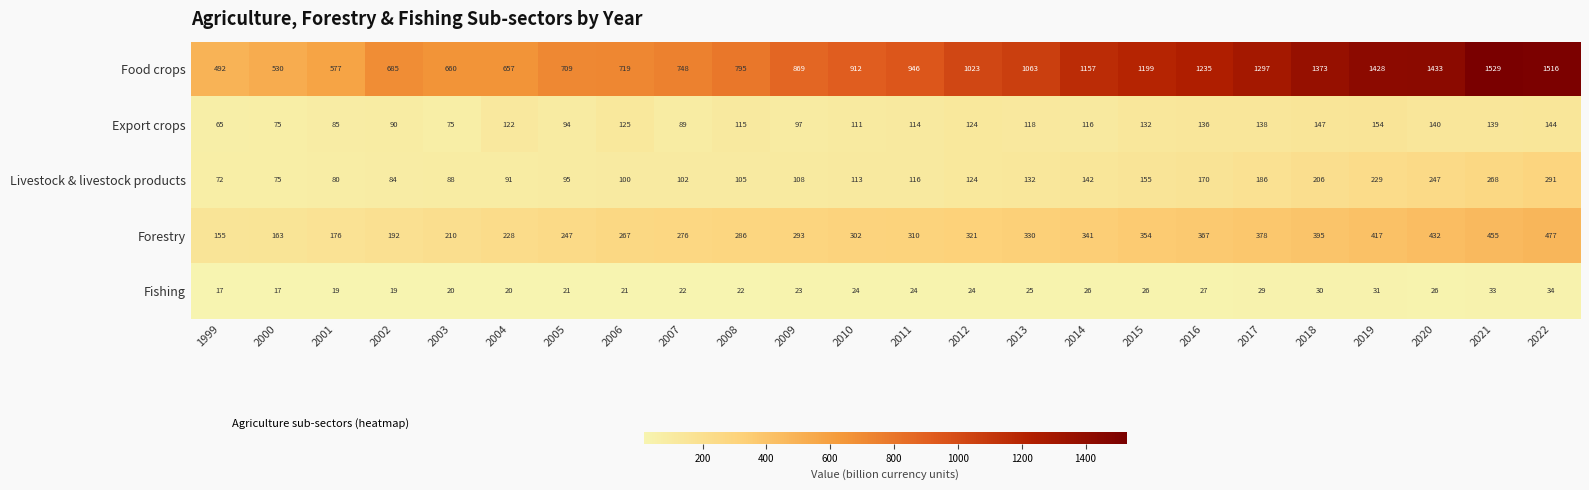

At which category is the sum across all series the highest?

2022